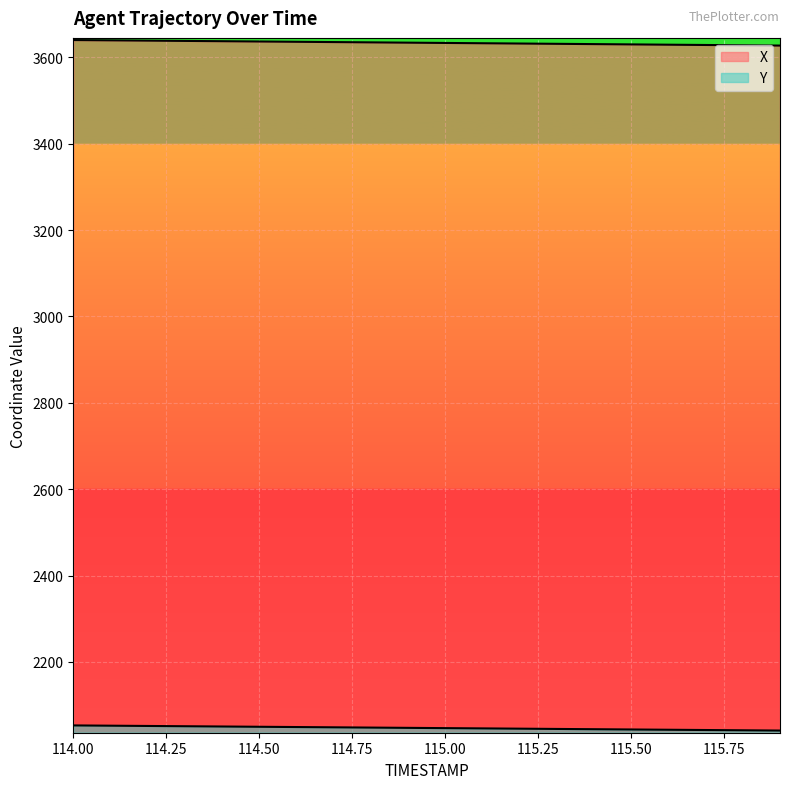

True or false: X and Y intersect in this chart.

False